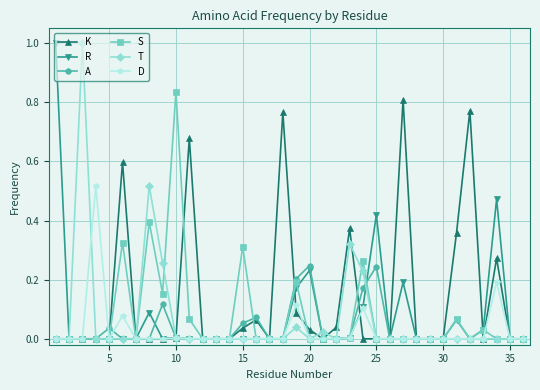

True or false: S has more than 0 points higher than both neighbors.

True